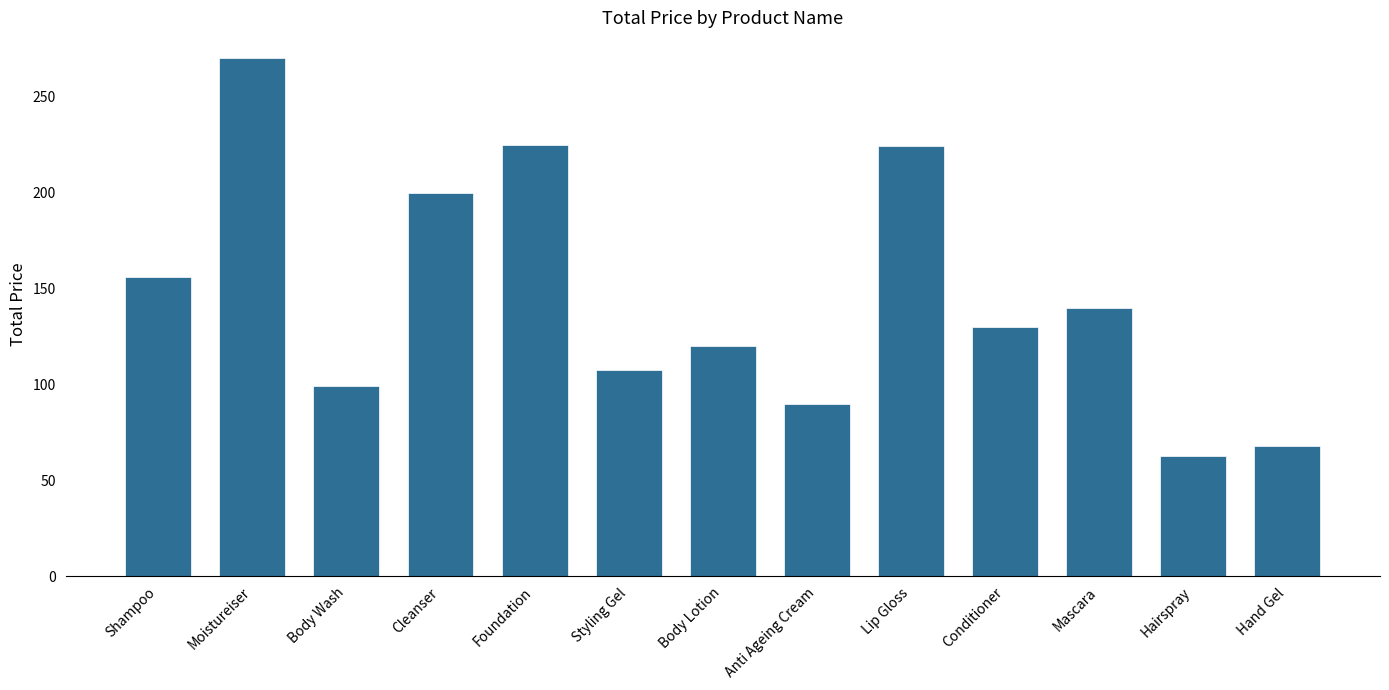

Where does the data first go above 130?

Shampoo